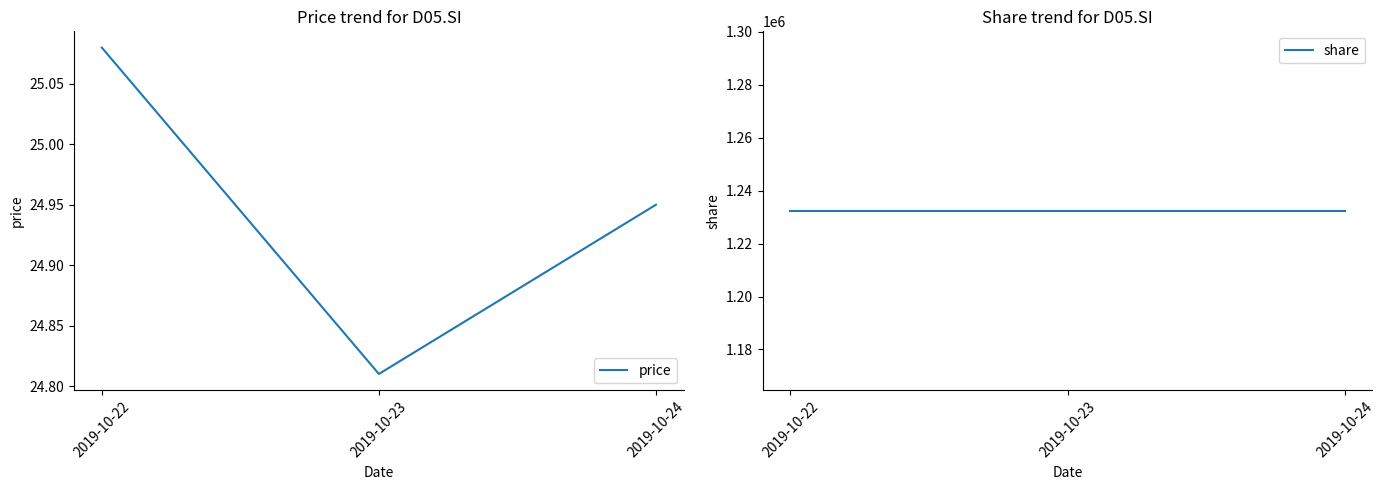

What is the approximate value of share at 2019-10-23?

1232372.0